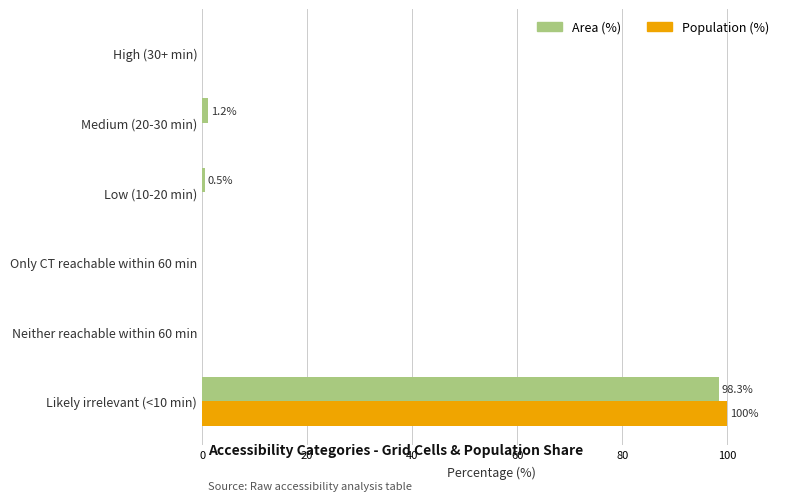

What is the maximum value for Population (%)?

100.0